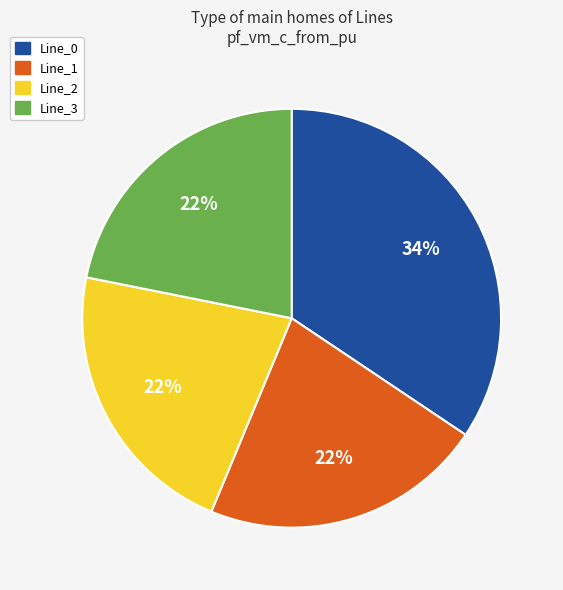

The Line_1 slice represents 22% of the pie. True or false?

True